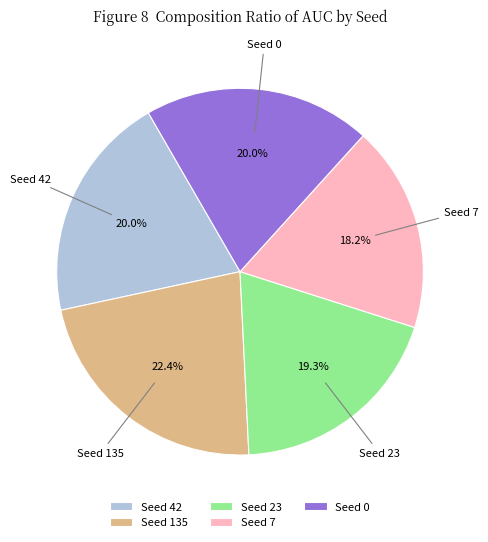

To the nearest percent, what is the average slice percentage?

20%